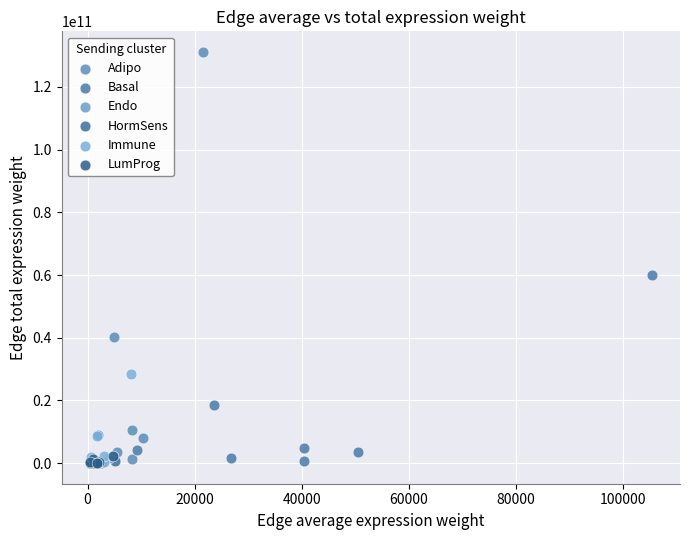

Which series contains the highest Y value?

Adipo